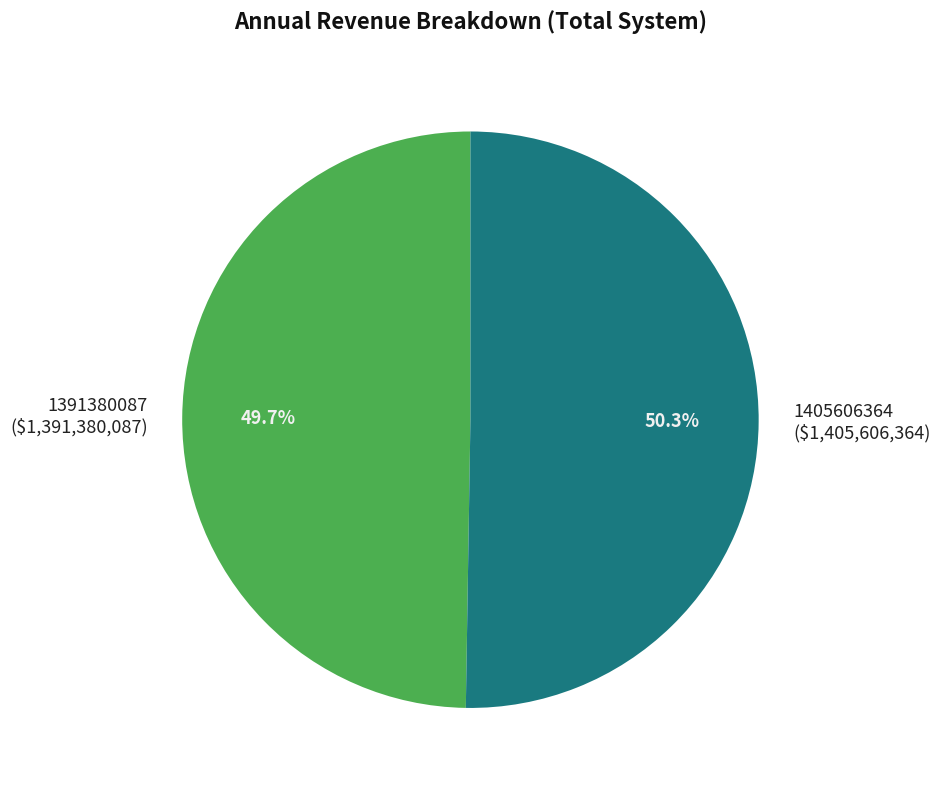

Does 1391380087 ($1,391,380,087) account for over 50% of the chart?

No